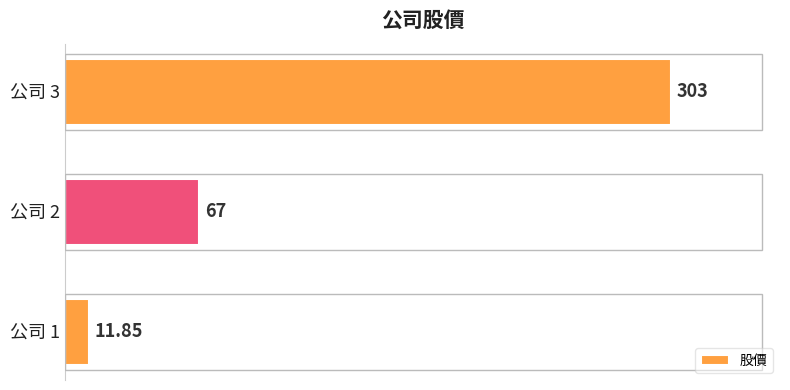

What is the average value?

127.3